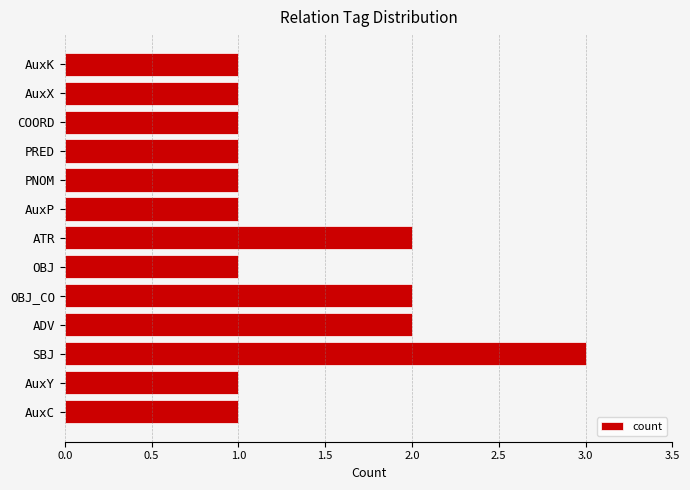

What is the average value?

1